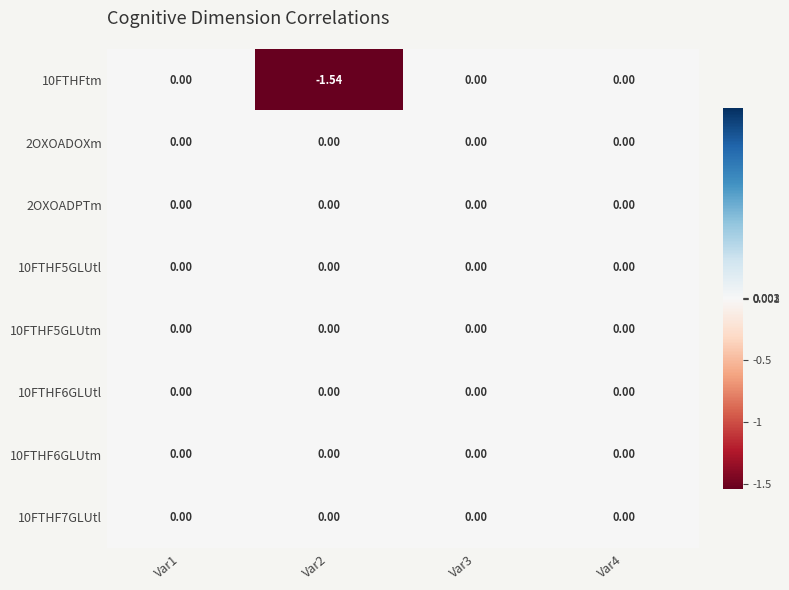

At Var4, list the series in order from smallest to largest.

10FTHFtm, 10FTHF5GLUtl, 10FTHF5GLUtm, 10FTHF6GLUtl, 10FTHF6GLUtm, 10FTHF7GLUtl, 2OXOADPTm, 2OXOADOXm